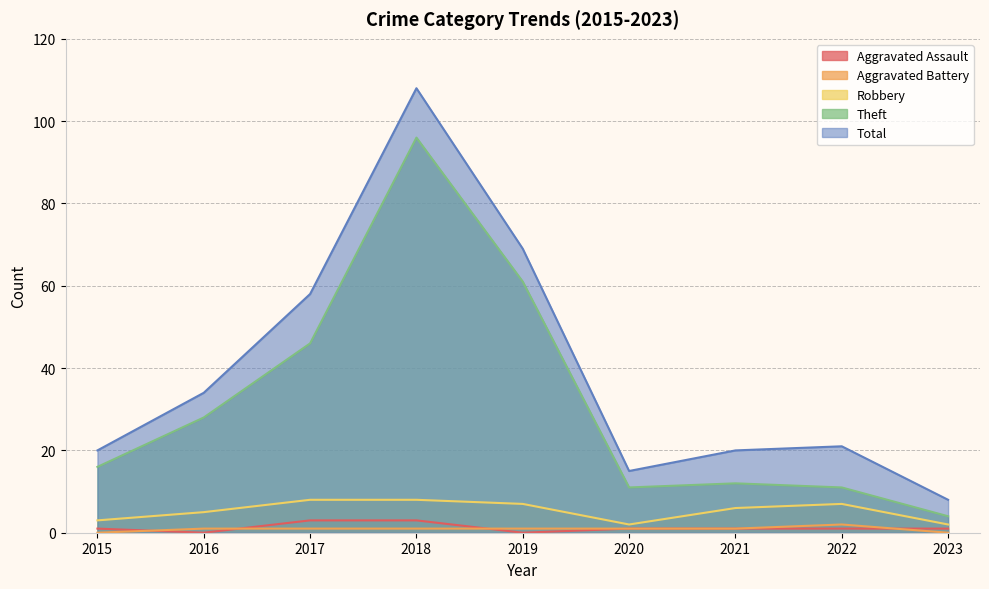

Which category has the highest value across all series?

2018